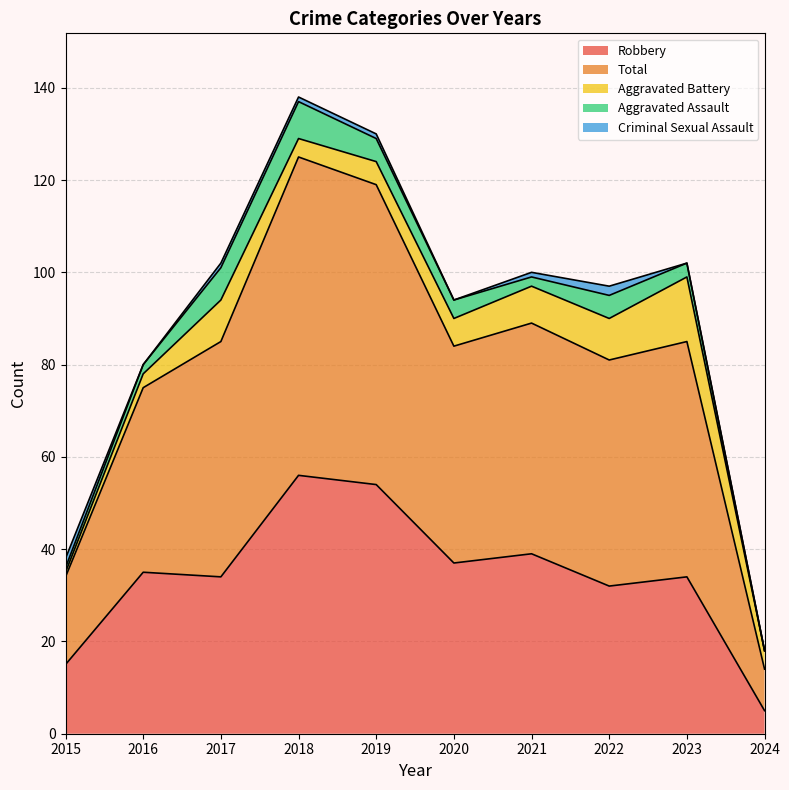

Which label corresponds to the smallest value in the chart?

2024